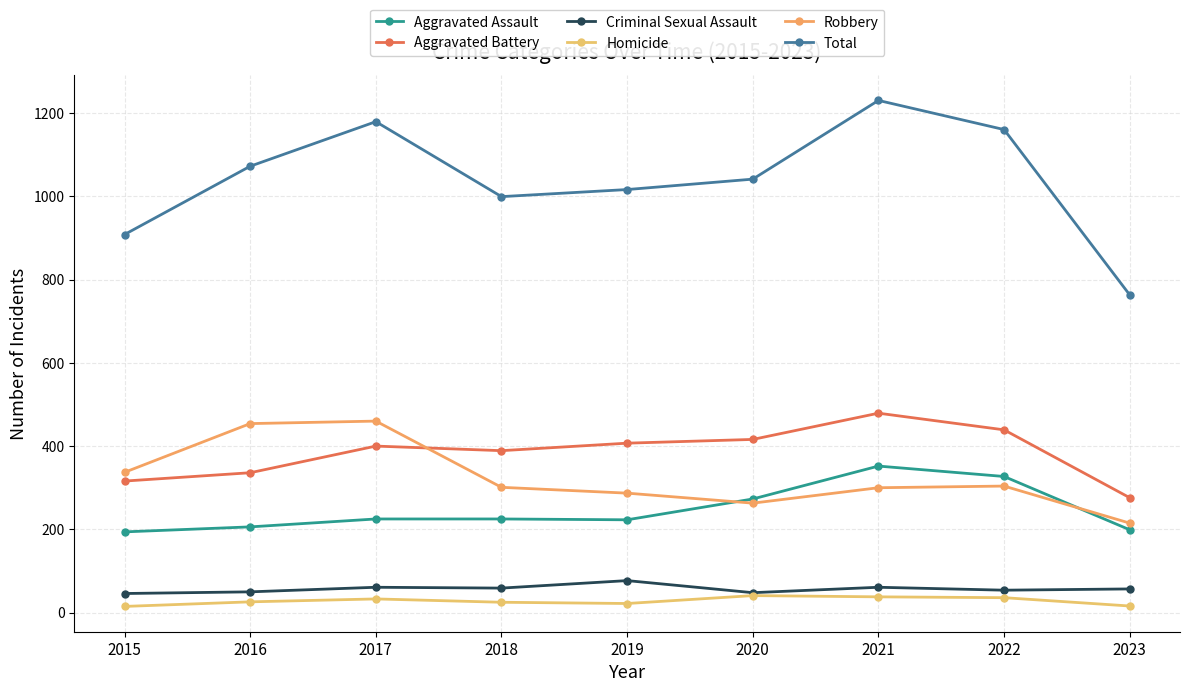

What is the average value of the Aggravated Battery series?

384